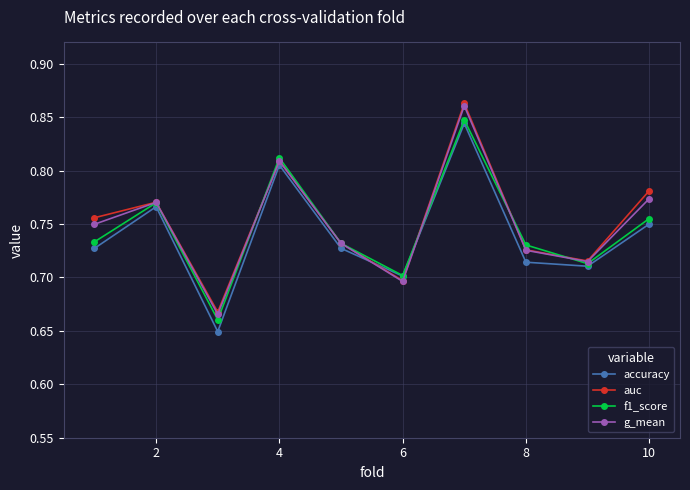

How many interior local peaks does the accuracy series have?

3